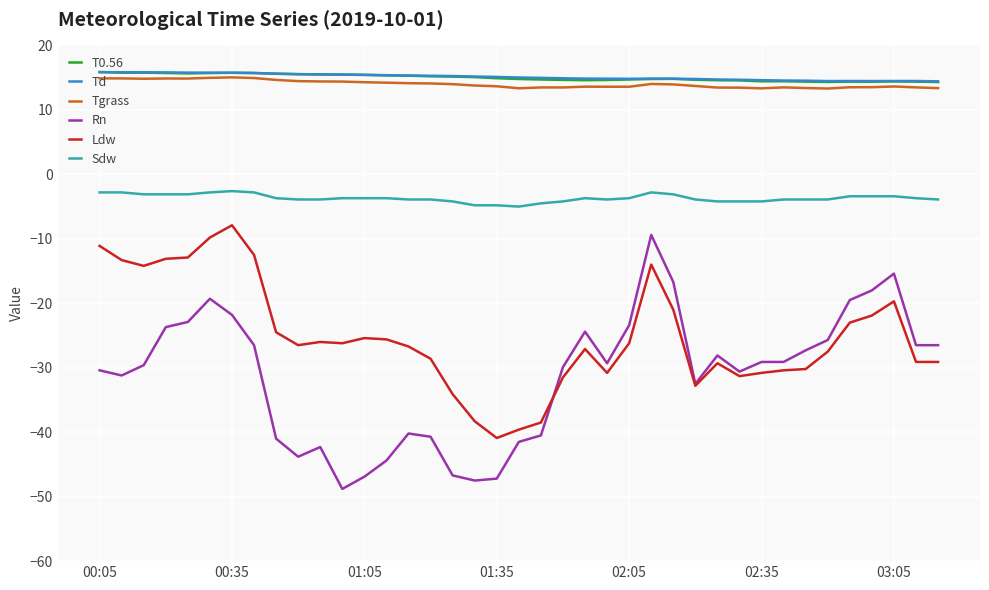

Which series has the widest spread of values?

Rn